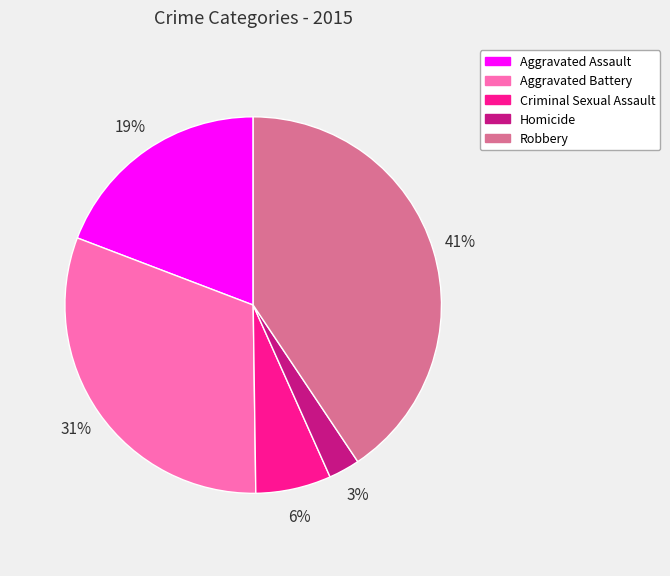

Is the sum of Criminal Sexual Assault and Homicide greater than half?

No